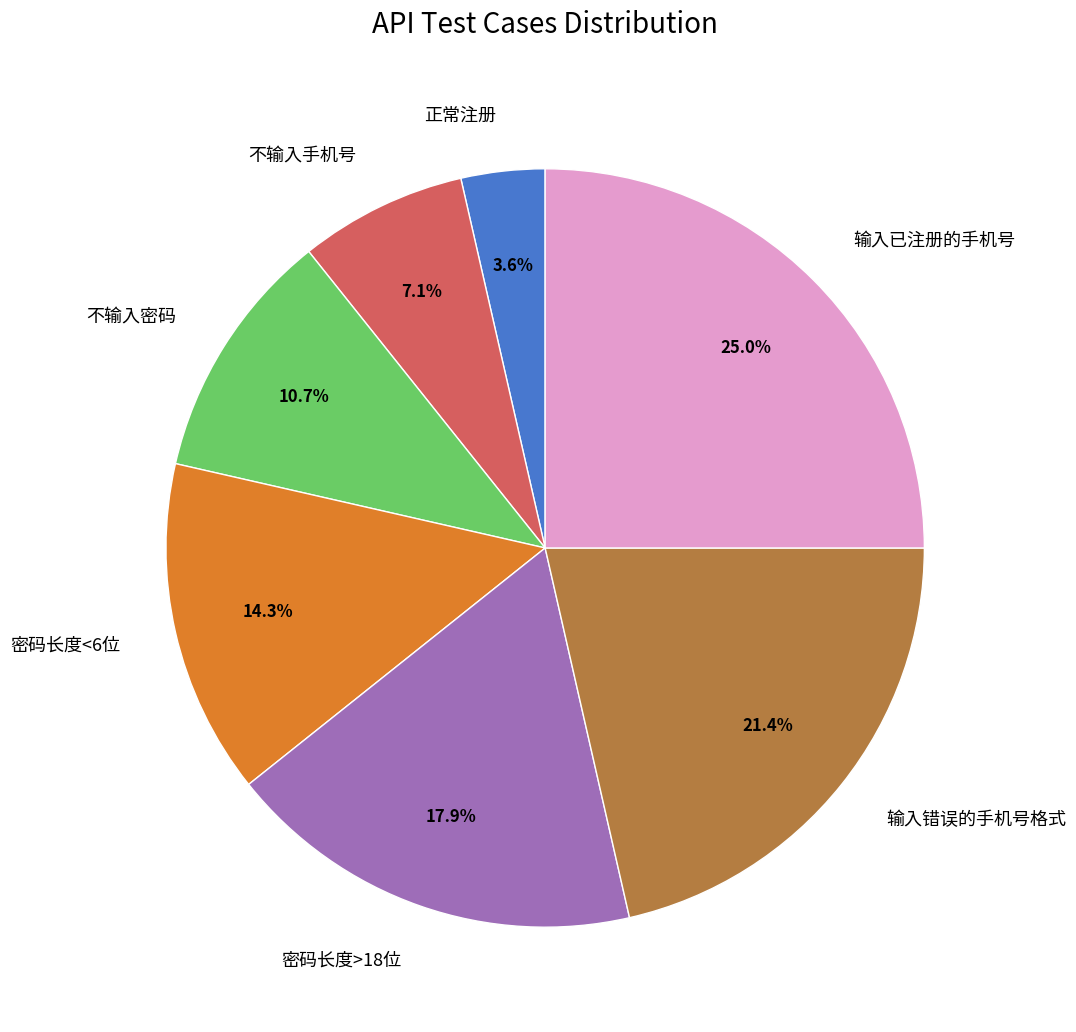

Is there a majority slice in this chart?

No